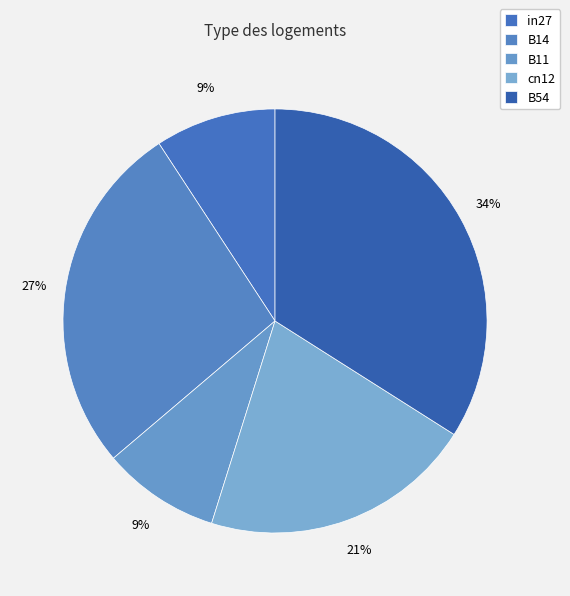

The B11 slice represents 9% of the pie. True or false?

True